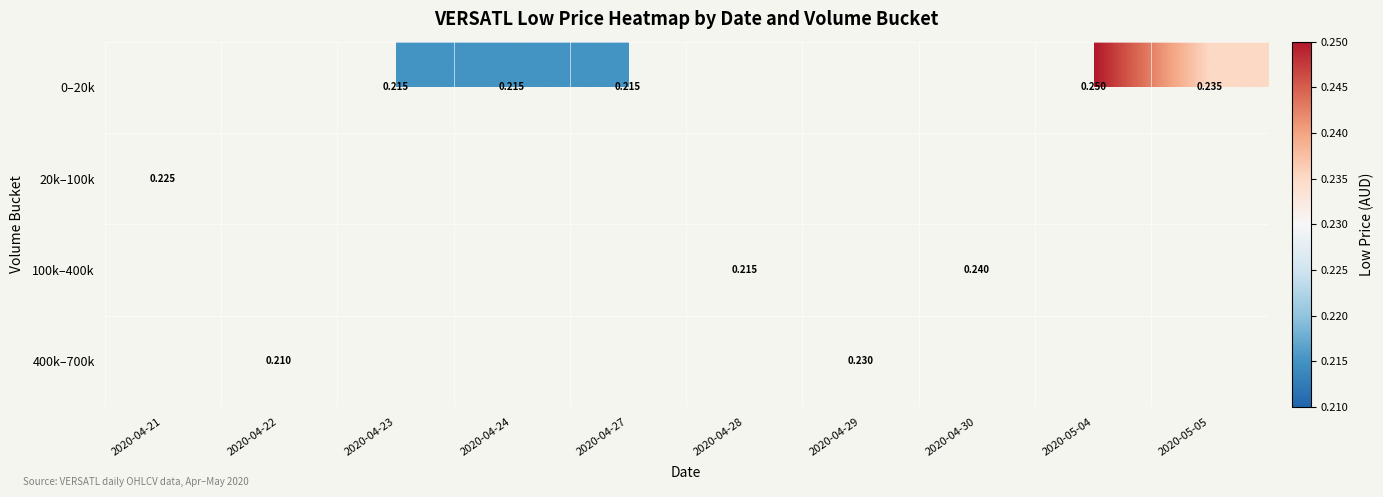

Is the value of 0–20k at 2020-04-27 greater than the value of 400k–700k at 2020-04-29?

No